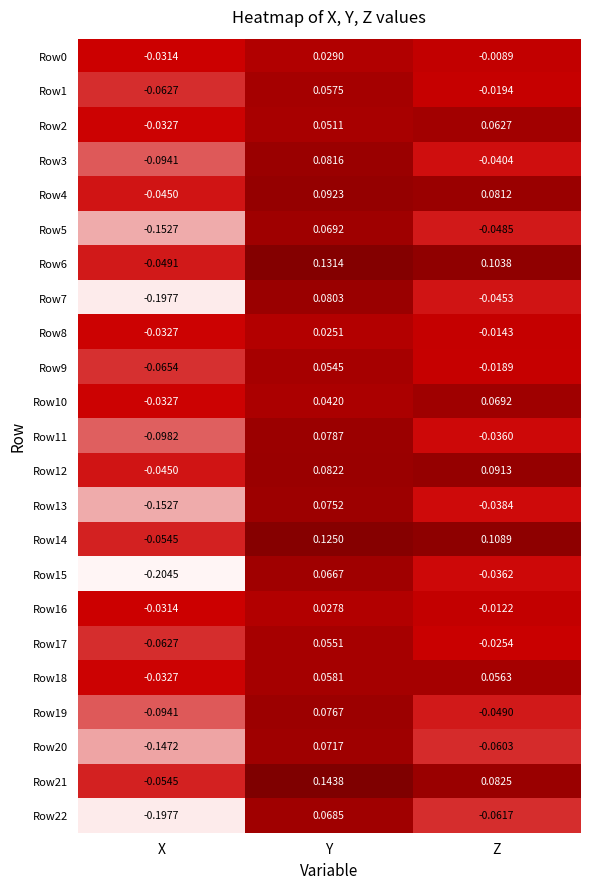

Rank the categories by Row13 value from lowest to highest.

X, Z, Y